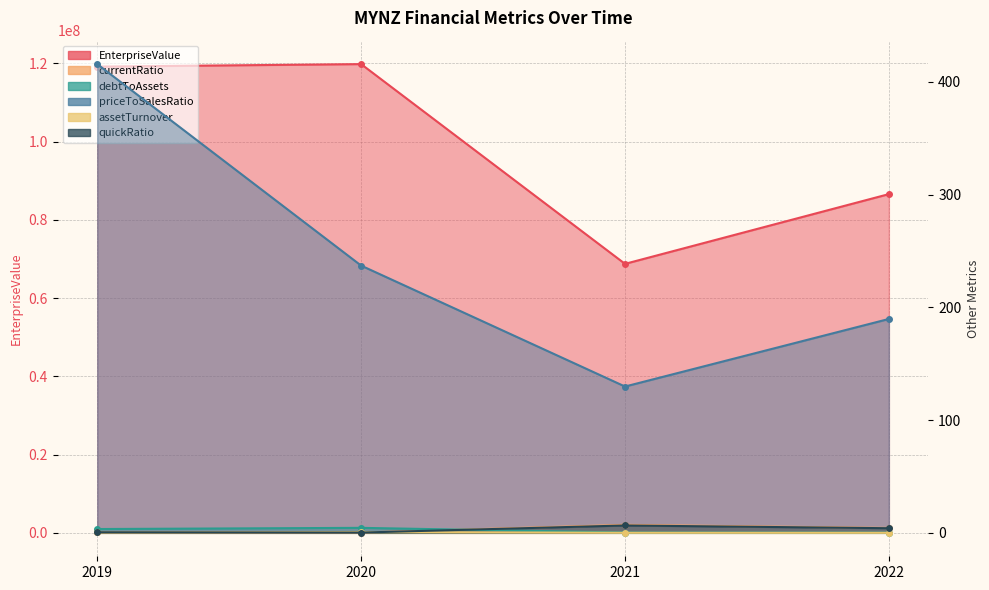

What is the spread (max minus min) of values at 2020?

119839835.8